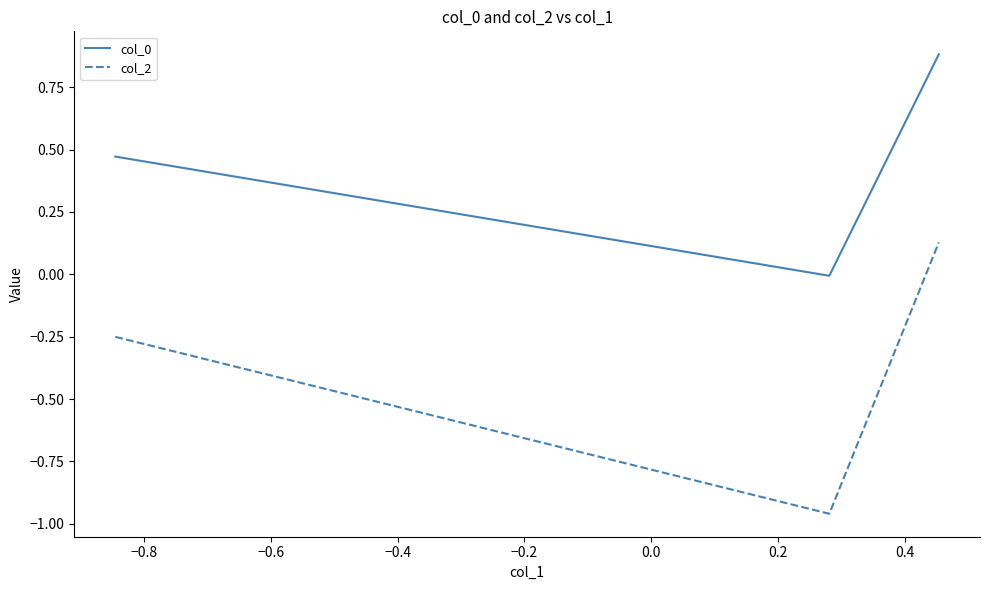

Which series has the largest range (max minus min)?

col_2